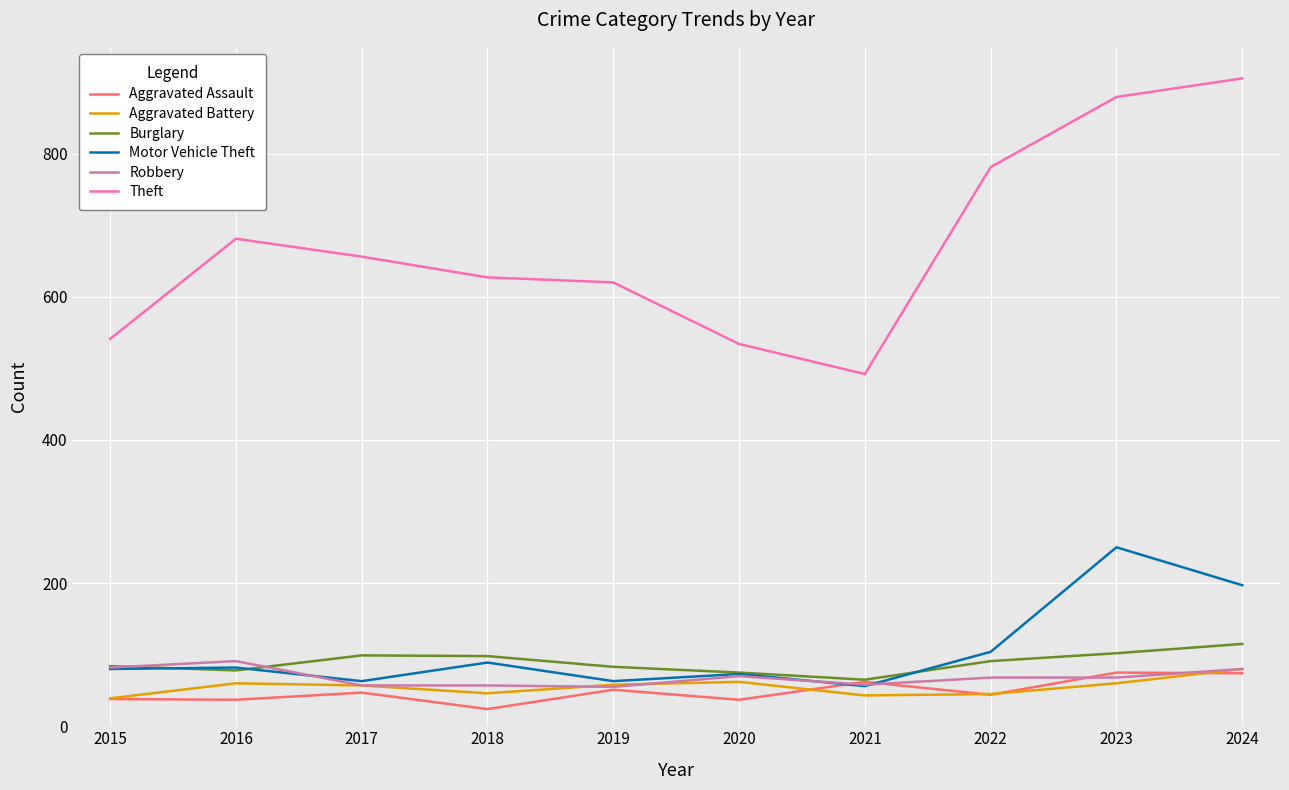

How many values in the Theft series are below 656?

5